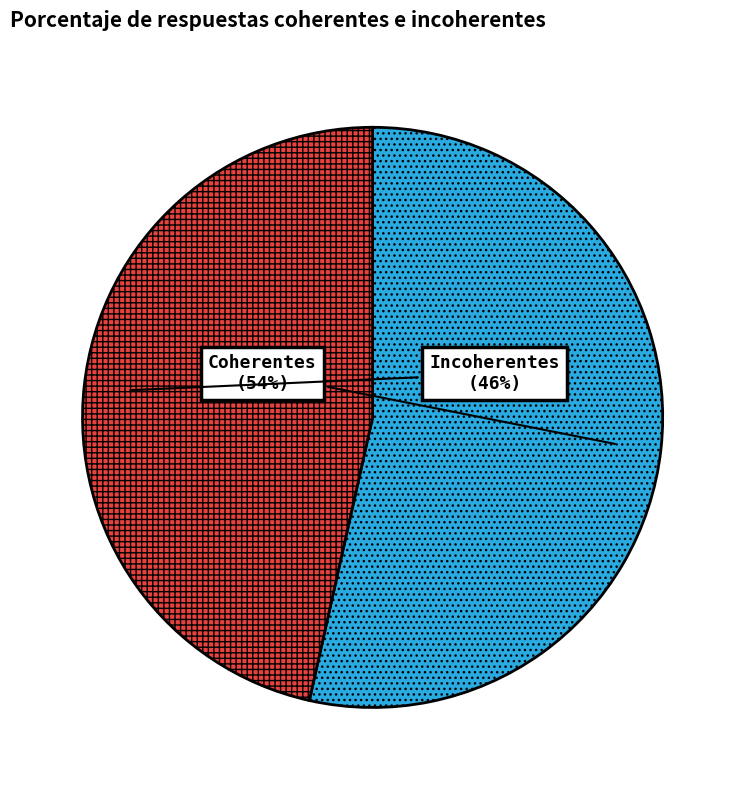

Does Incoherentes account for over 50% of the chart?

No